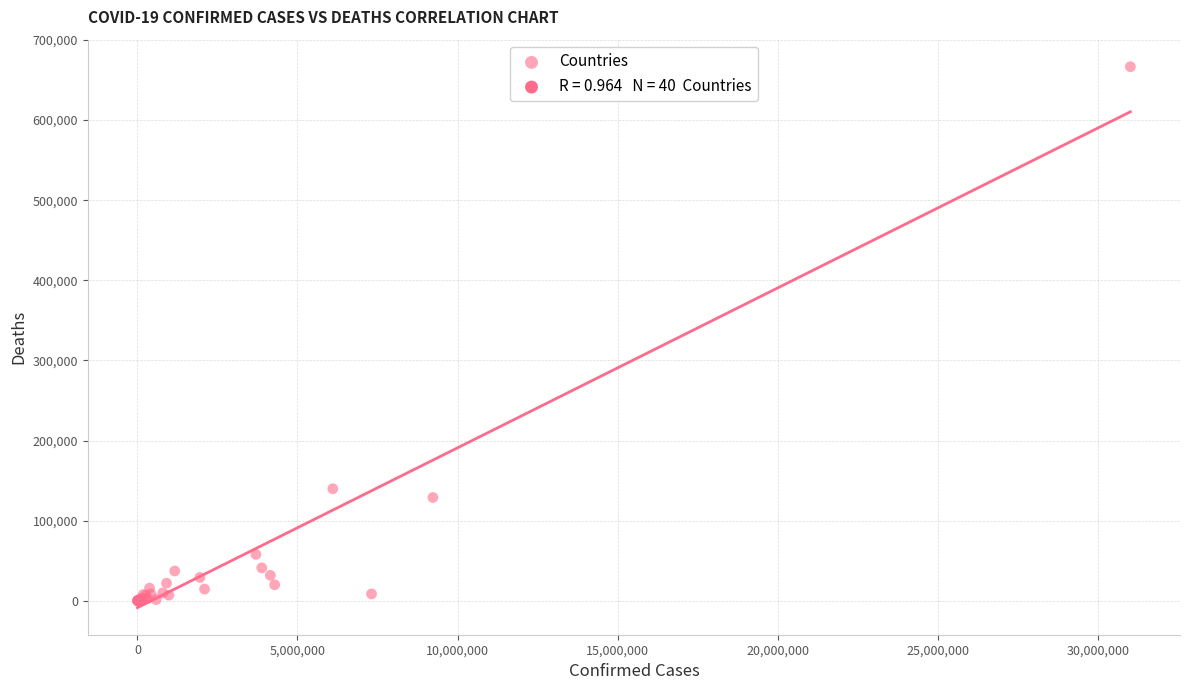

What Y value in the scatter plot is closest to 333338?

139854